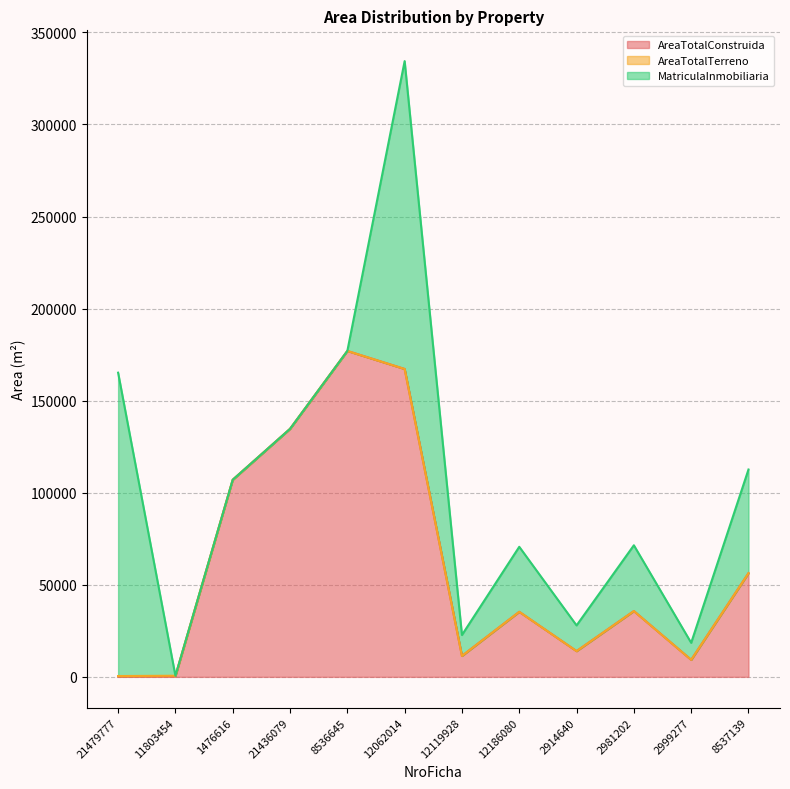

At which label does AreaTotalConstruida reach its peak?

8536645